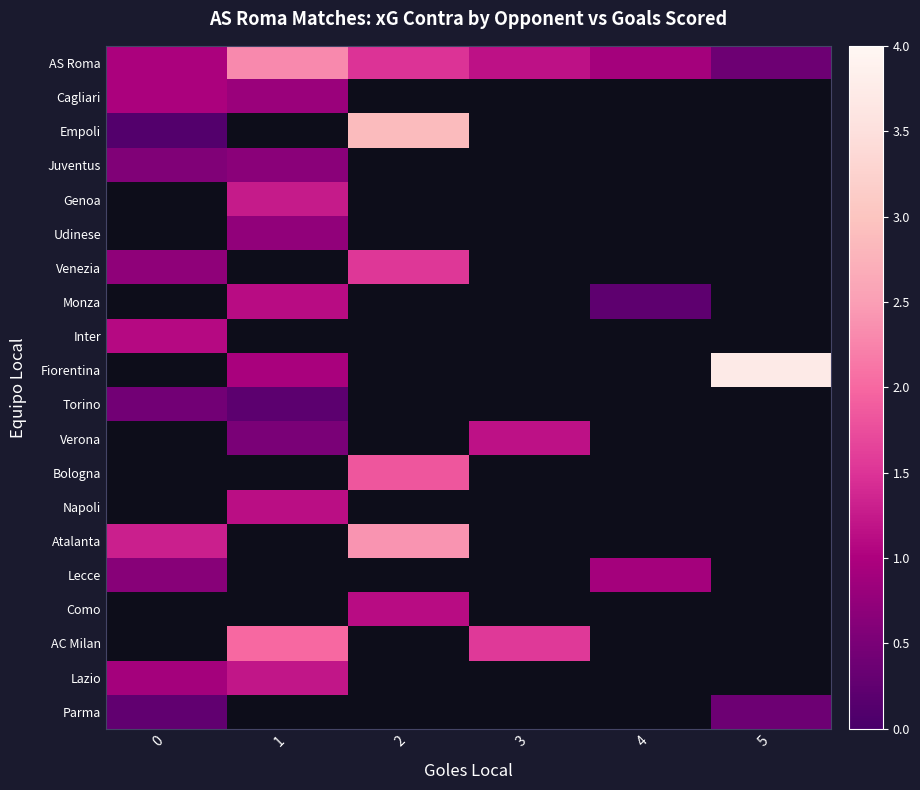

What is the spread (max minus min) of values at 1?

2.1